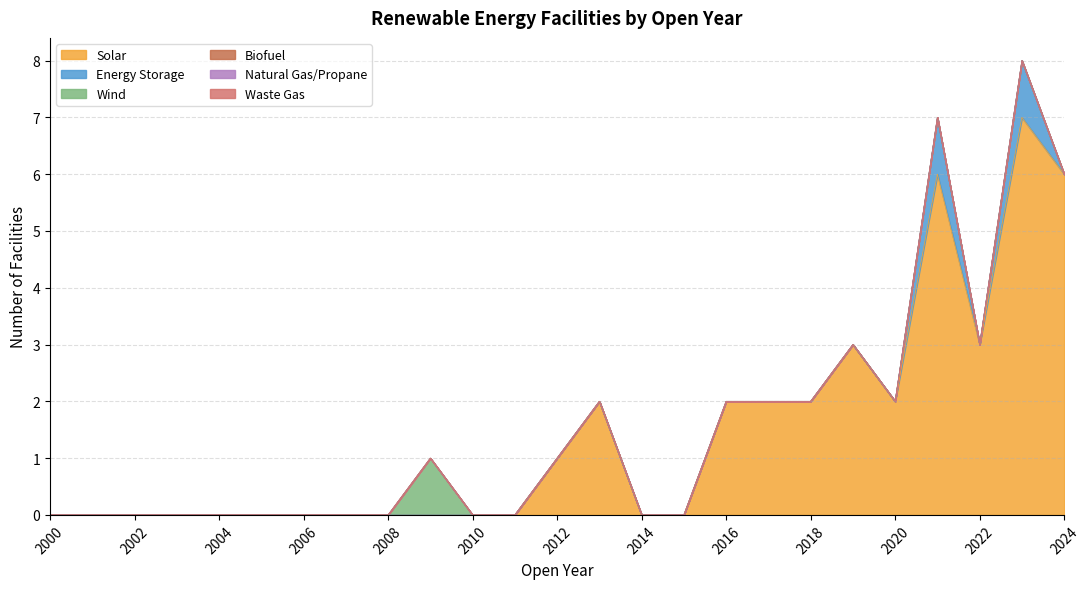

Reading right to left, extract all data points from this chart.

Solar: 2024=6	2023=7	2022=3	2021=6	2020=2	2019=3	2018=2	2017=2	2016=2	2015=0	2014=0	2013=2	2012=1	2011=0	2010=0	2009=0	2008=0	2007=0	2006=0	2005=0	2004=0	2003=0	2002=0	2001=0	2000=0
Energy Storage: 2024=0	2023=1	2022=0	2021=1	2020=0	2019=0	2018=0	2017=0	2016=0	2015=0	2014=0	2013=0	2012=0	2011=0	2010=0	2009=0	2008=0	2007=0	2006=0	2005=0	2004=0	2003=0	2002=0	2001=0	2000=0
Wind: 2024=0	2023=0	2022=0	2021=0	2020=0	2019=0	2018=0	2017=0	2016=0	2015=0	2014=0	2013=0	2012=0	2011=0	2010=0	2009=1	2008=0	2007=0	2006=0	2005=0	2004=0	2003=0	2002=0	2001=0	2000=0
Biofuel: 2024=0	2023=0	2022=0	2021=0	2020=0	2019=0	2018=0	2017=0	2016=0	2015=0	2014=0	2013=0	2012=0	2011=0	2010=0	2009=0	2008=0	2007=0	2006=0	2005=0	2004=0	2003=0	2002=0	2001=0	2000=0
Natural Gas/Propane: 2024=0	2023=0	2022=0	2021=0	2020=0	2019=0	2018=0	2017=0	2016=0	2015=0	2014=0	2013=0	2012=0	2011=0	2010=0	2009=0	2008=0	2007=0	2006=0	2005=0	2004=0	2003=0	2002=0	2001=0	2000=0
Waste Gas: 2024=0	2023=0	2022=0	2021=0	2020=0	2019=0	2018=0	2017=0	2016=0	2015=0	2014=0	2013=0	2012=0	2011=0	2010=0	2009=0	2008=0	2007=0	2006=0	2005=0	2004=0	2003=0	2002=0	2001=0	2000=0